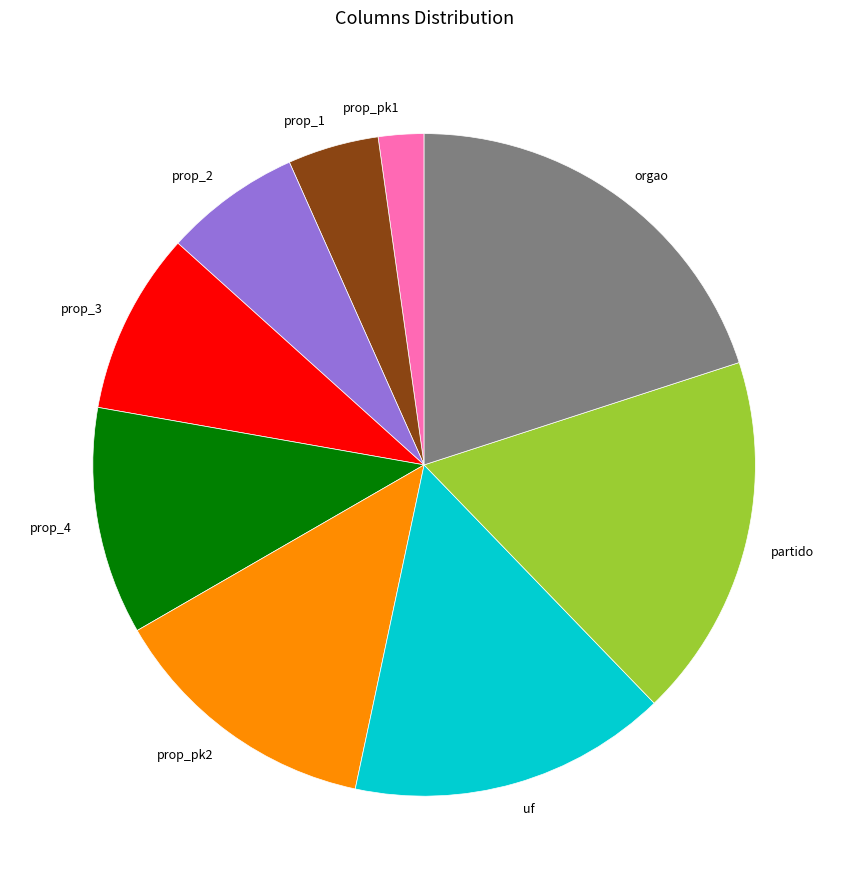

Does prop_pk2 account for over 50% of the chart?

No